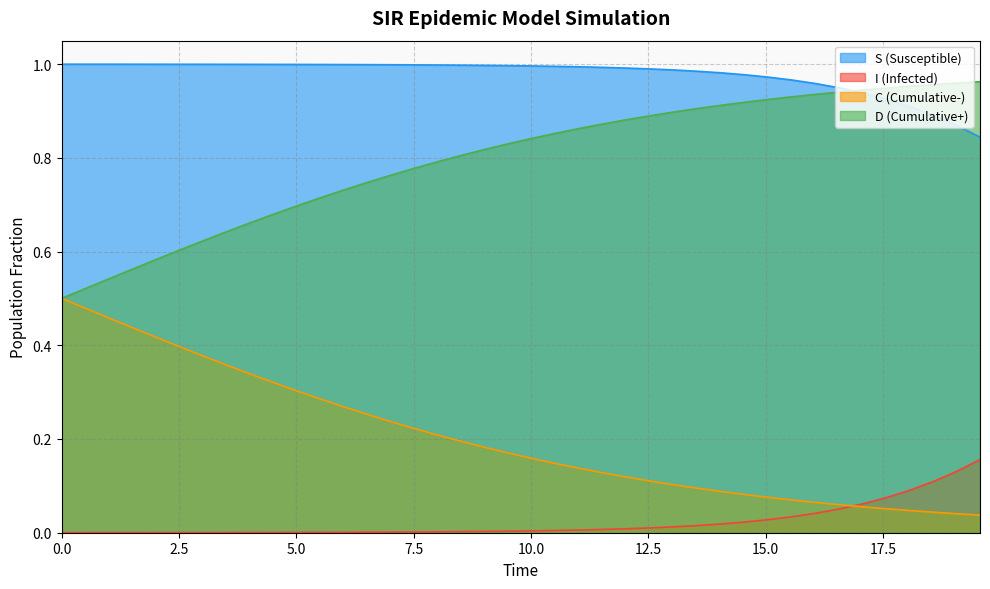

Reading left to right, what are all the values shown in this chart?

S: 1.0	1.0	1.0	1.0	1.0	1.0	1.0	1.0	1.0	1.0	1.0	1.0	1.0	1.0	1.0	1.0	1.0	1.0	1.0	1.0	1.0	1.0	1.0	1.0	1.0	1.0	1.0	1.0	1.0	1.0	1.0	1.0	1.0	0.9	0.9	0.9	0.9	0.9	0.9	0.8
I: 0.0	0.0	0.0	0.0	0.0	0.0	0.0	0.0	0.0	0.0	0.0	0.0	0.0	0.0	0.0	0.0	0.0	0.0	0.0	0.0	0.0	0.0	0.0	0.0	0.0	0.0	0.0	0.0	0.0	0.0	0.0	0.0	0.0	0.1	0.1	0.1	0.1	0.1	0.1	0.2
C: 0.5	0.5	0.5	0.4	0.4	0.4	0.4	0.4	0.3	0.3	0.3	0.3	0.3	0.3	0.2	0.2	0.2	0.2	0.2	0.2	0.2	0.1	0.1	0.1	0.1	0.1	0.1	0.1	0.1	0.1	0.1	0.1	0.1	0.1	0.1	0.1	0.0	0.0	0.0	0.0
D: 0.5	0.5	0.5	0.6	0.6	0.6	0.6	0.6	0.7	0.7	0.7	0.7	0.7	0.7	0.8	0.8	0.8	0.8	0.8	0.8	0.8	0.9	0.9	0.9	0.9	0.9	0.9	0.9	0.9	0.9	0.9	0.9	0.9	0.9	0.9	0.9	1.0	1.0	1.0	1.0